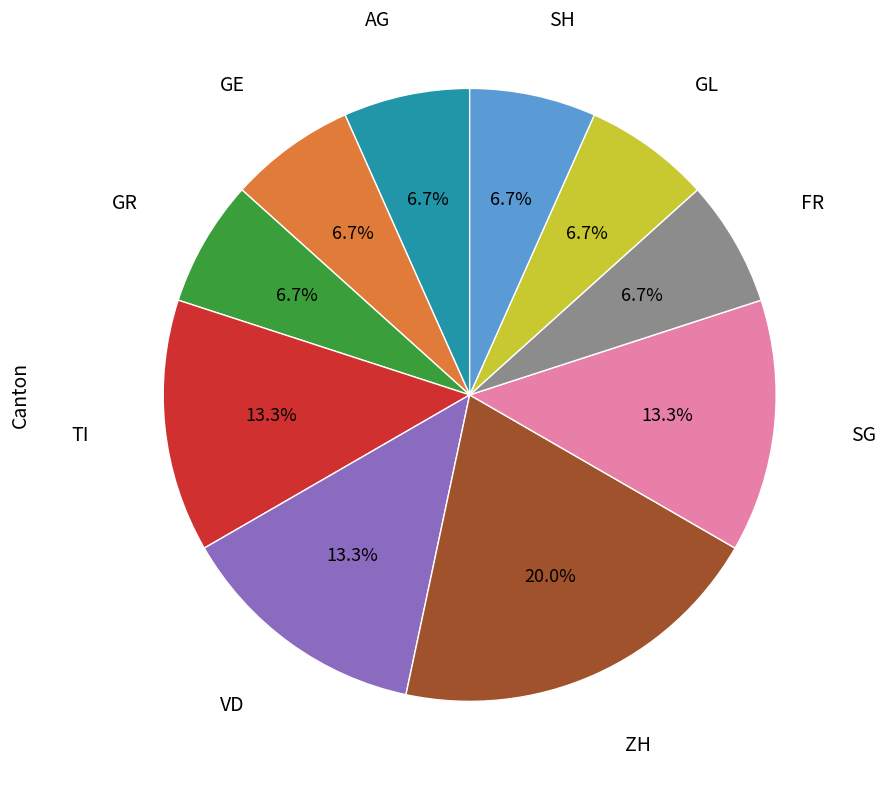

Does any single category account for the majority?

No